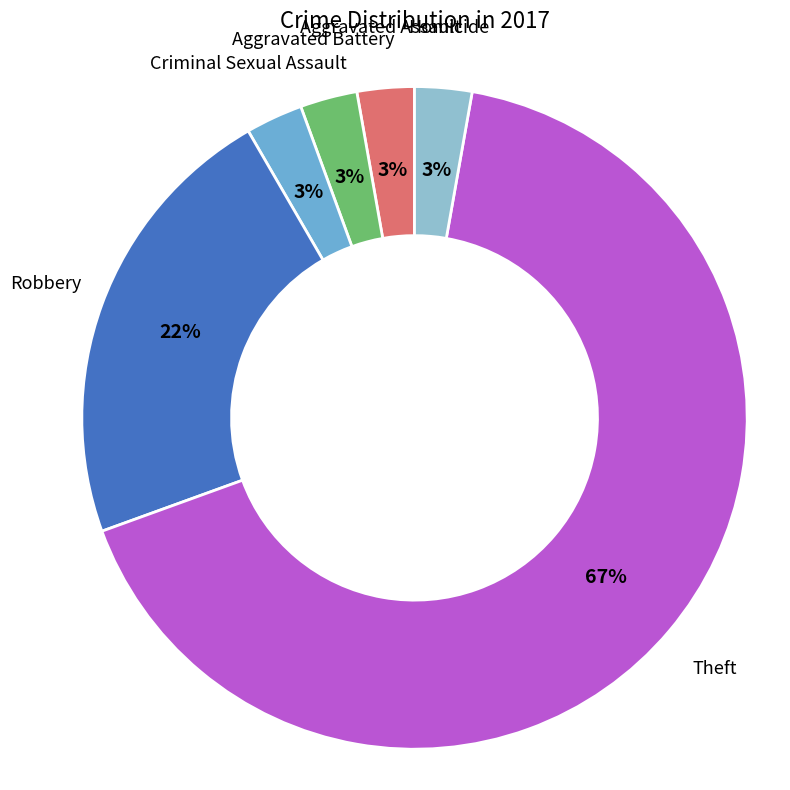

To the nearest percent, what portion does Homicide represent?

3%